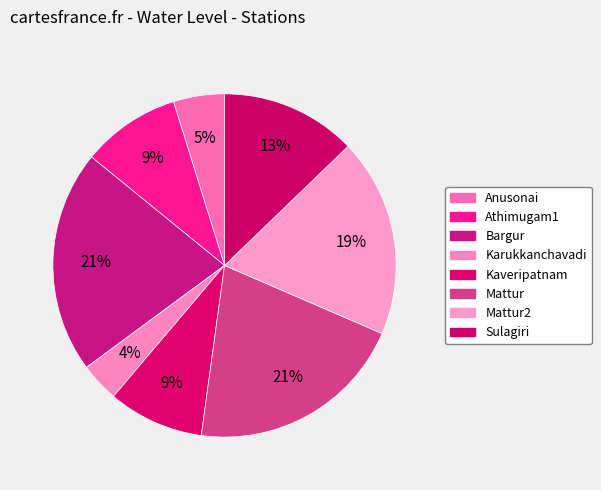

To the nearest percent, what is the average slice percentage?

12%